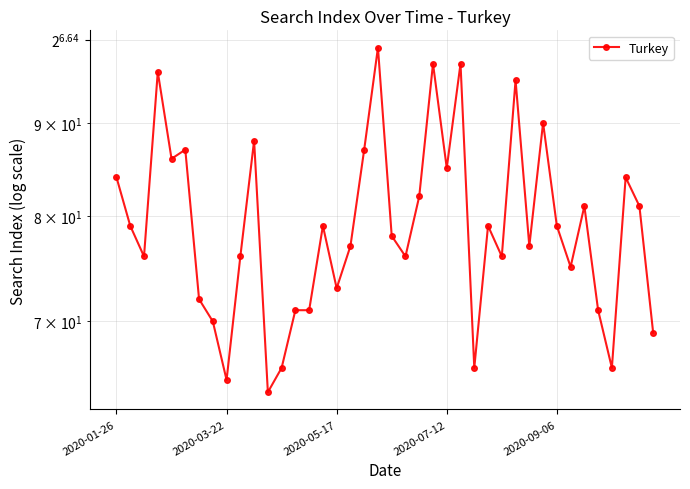

How many lines are shown in the chart?

1